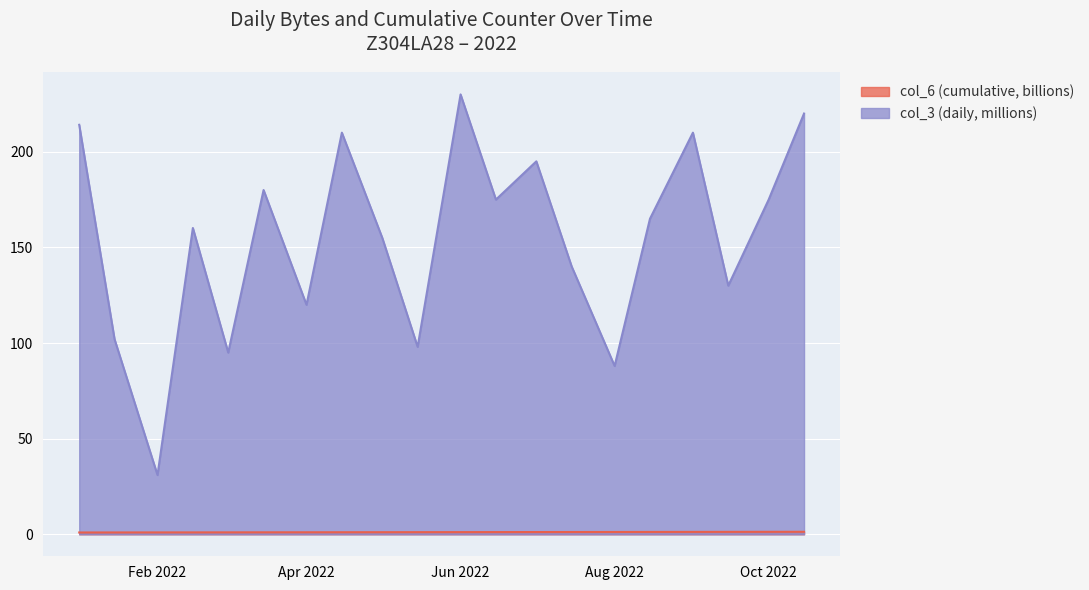

True or false: col_7 (counter) and col_3 (daily bytes) intersect in this chart.

False